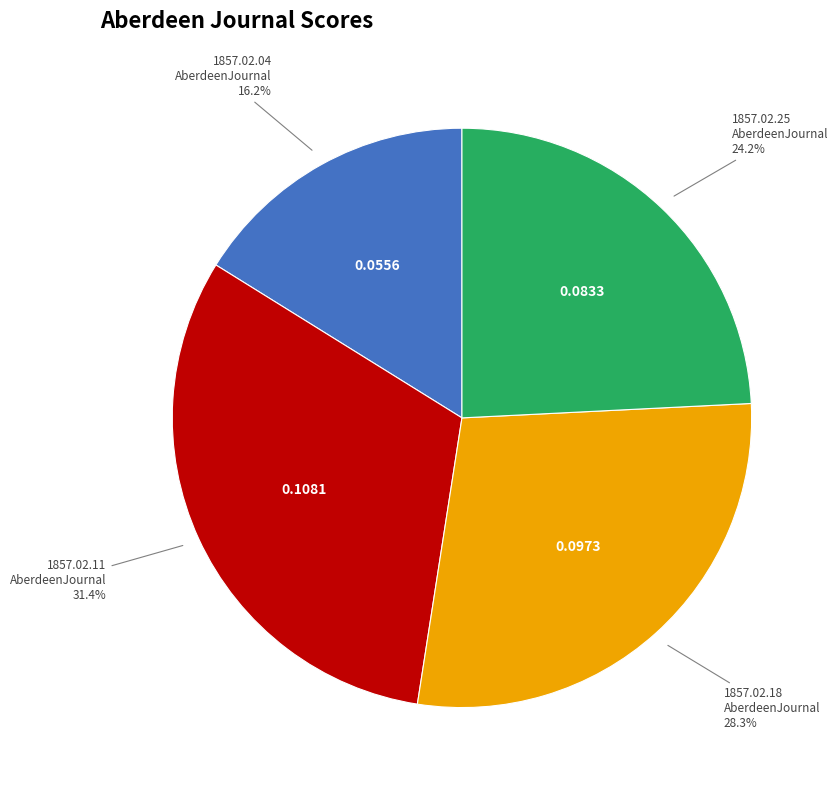

What portion of the pie excludes 1857.02.11 AberdeenJournal?

68.6%